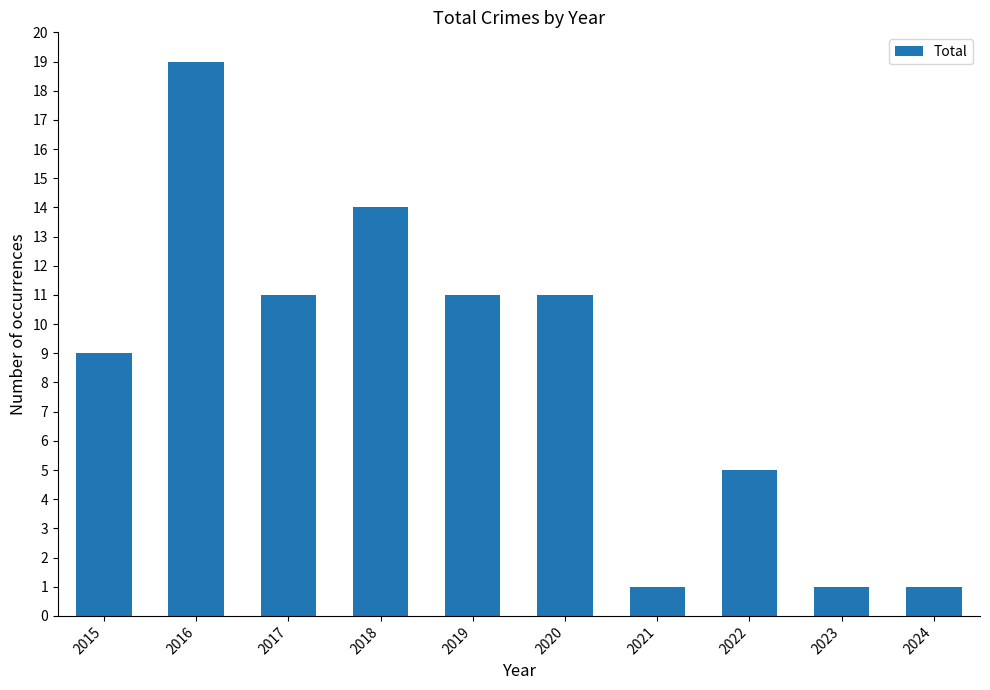

The value at 2015 is 9. True or false?

True